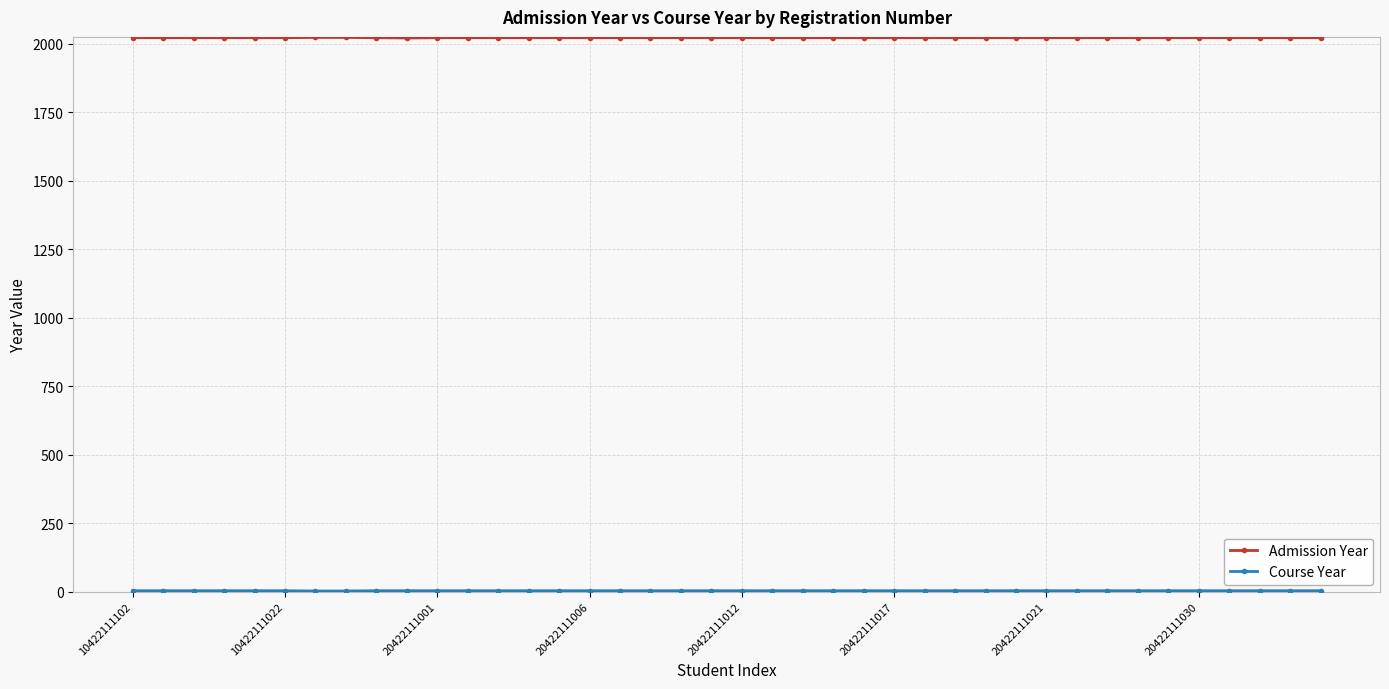

What is the greatest value displayed?

2023